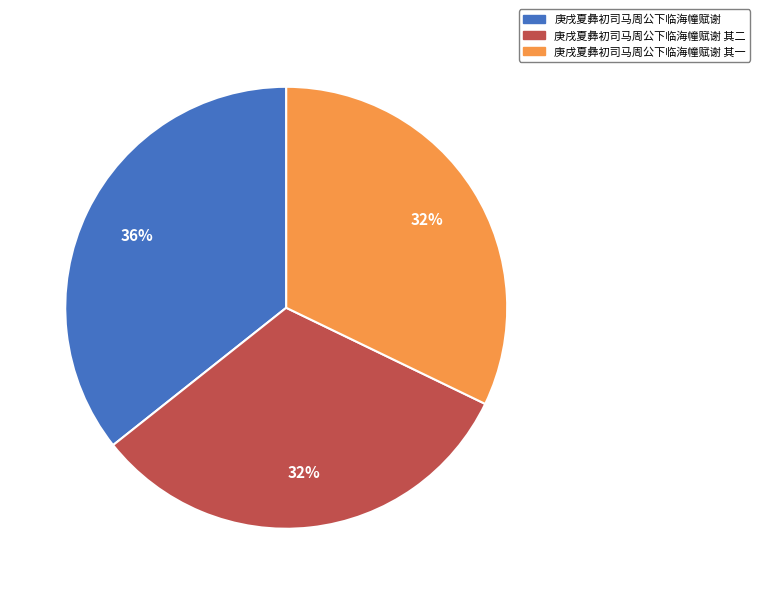

Is there a majority slice in this chart?

No